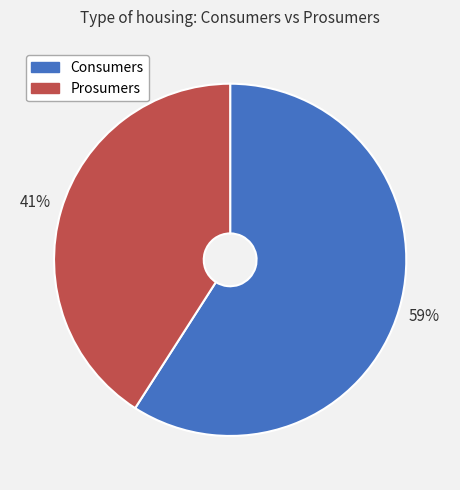

How many slices are in this pie chart?

2